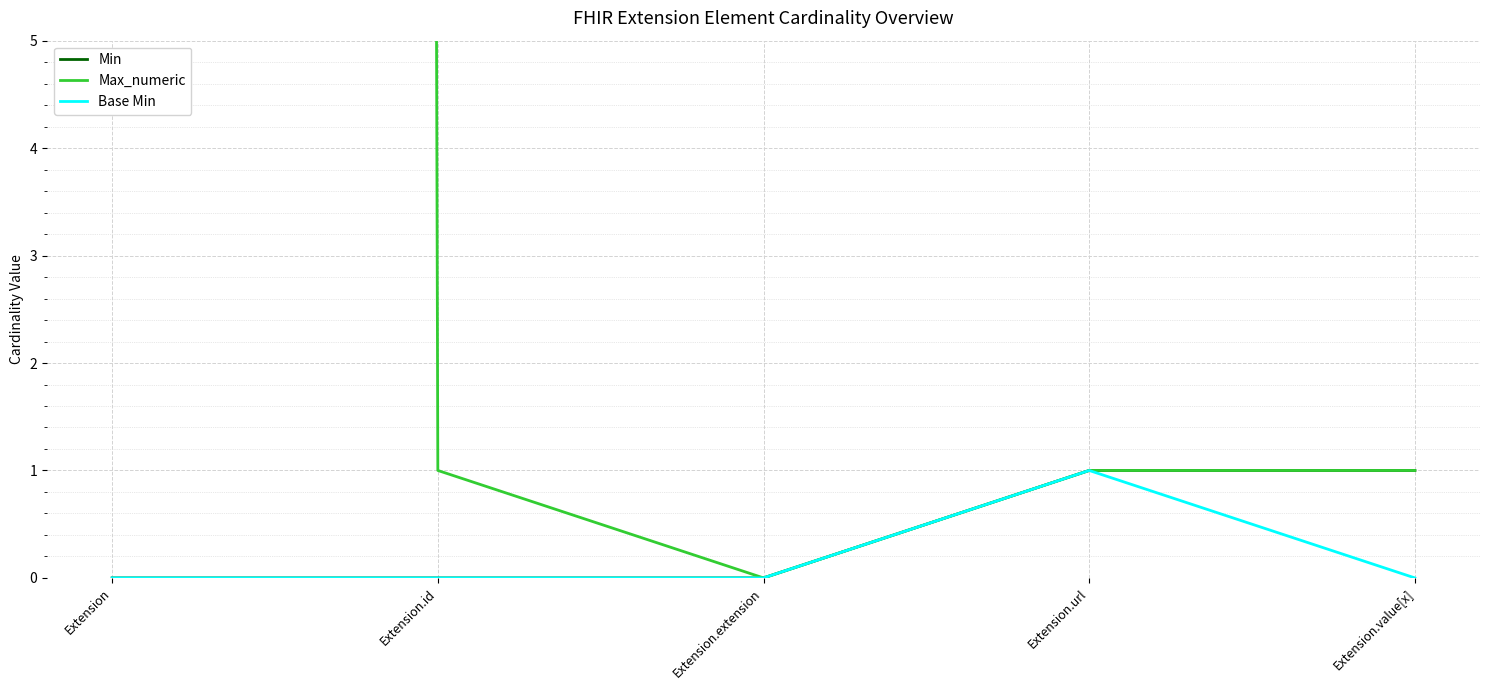

Reading left to right, extract all data points from this chart.

Min: 0	0	0	1	1
Max_numeric: 999	1	0	1	1
Base Min: 0	0	0	1	0